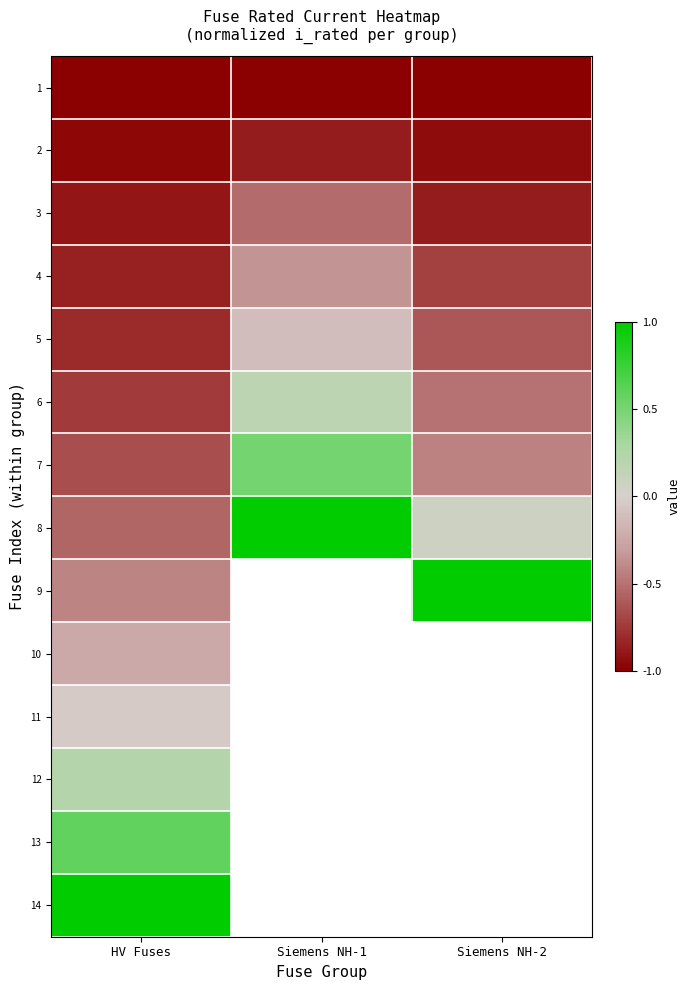

The 13 series shows 0.6 at HV Fuses. True or false?

True